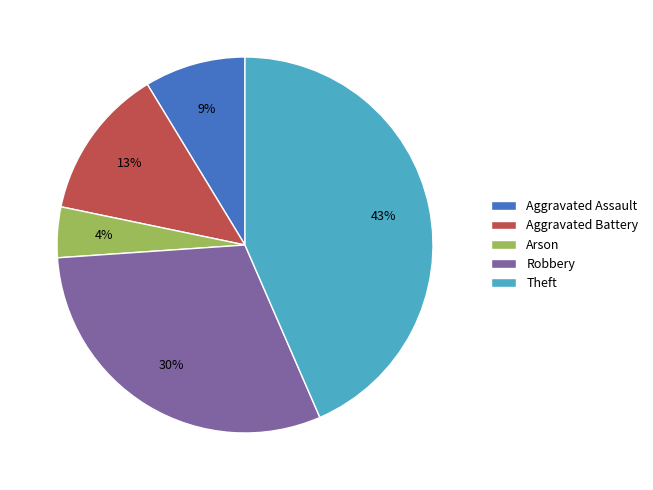

Does Aggravated Battery represent more than half of the total?

No